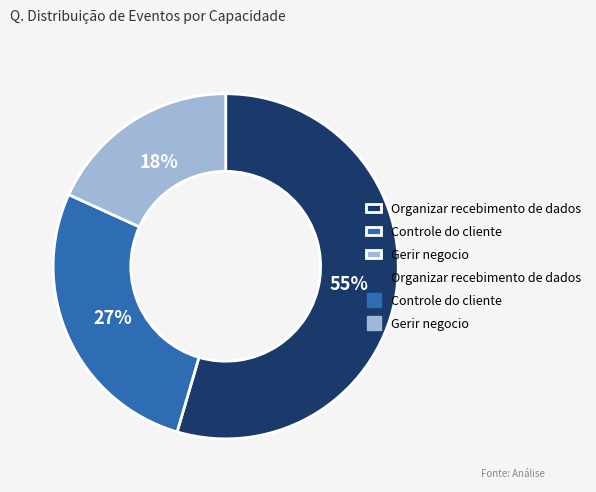

To the nearest percent, what is the average slice percentage?

33%